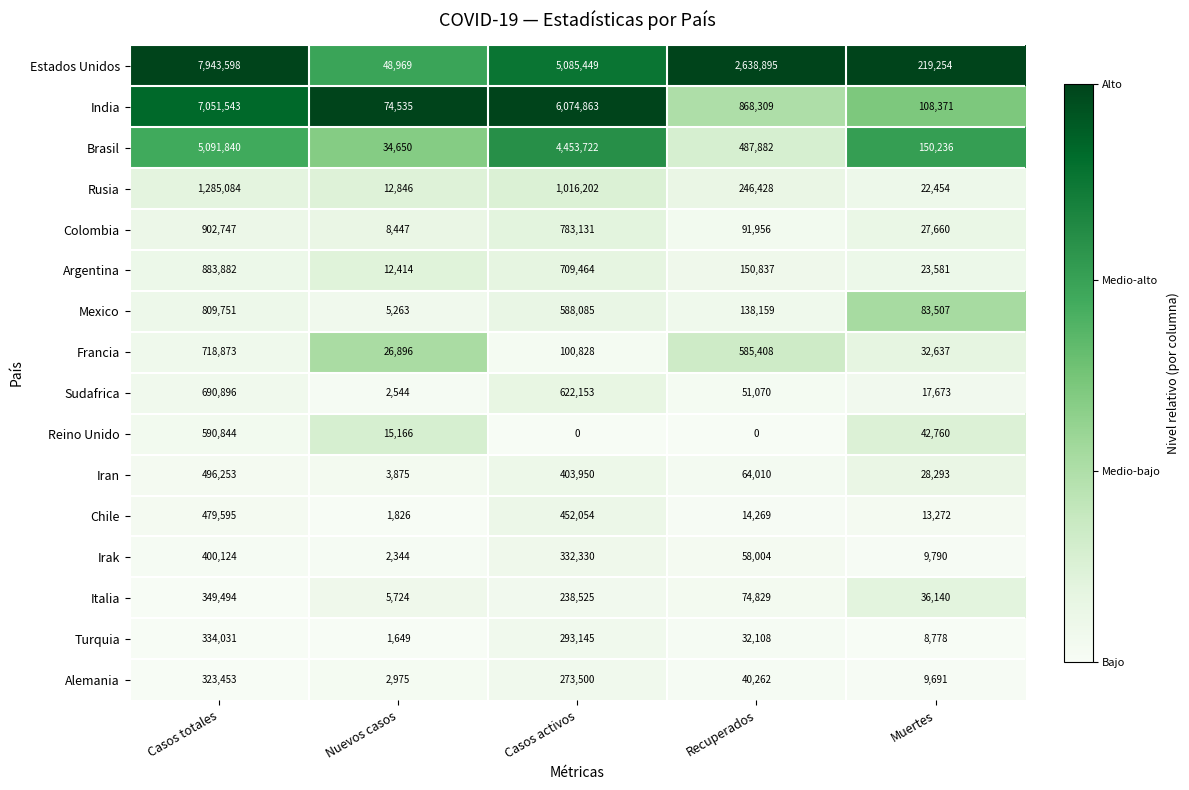

What is the difference between the Brasil values at Casos totales and Muertes?

4941604